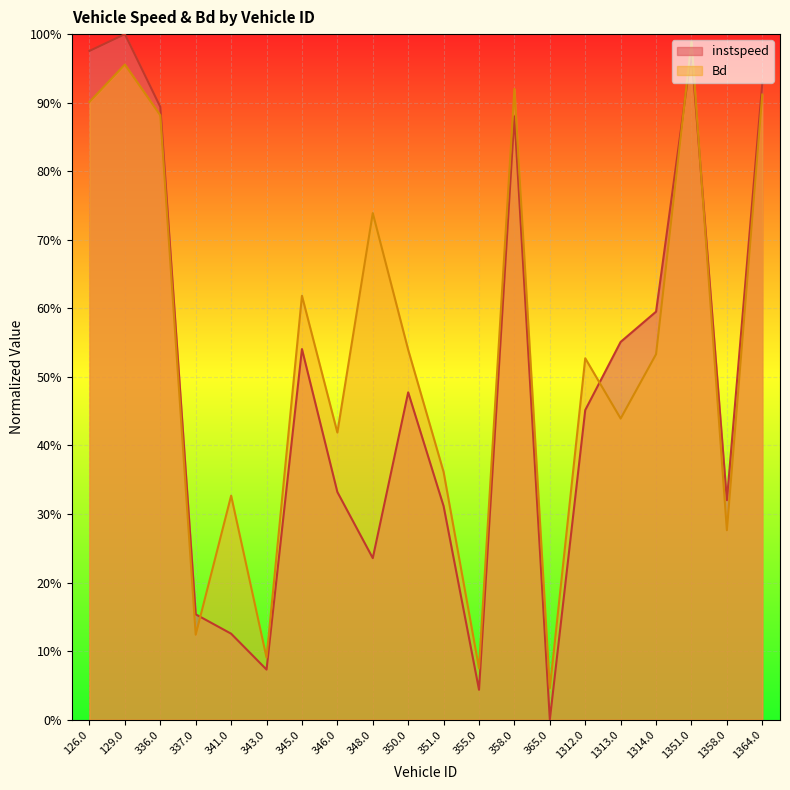

What are all the series names shown in the legend?

instspeed, Bd